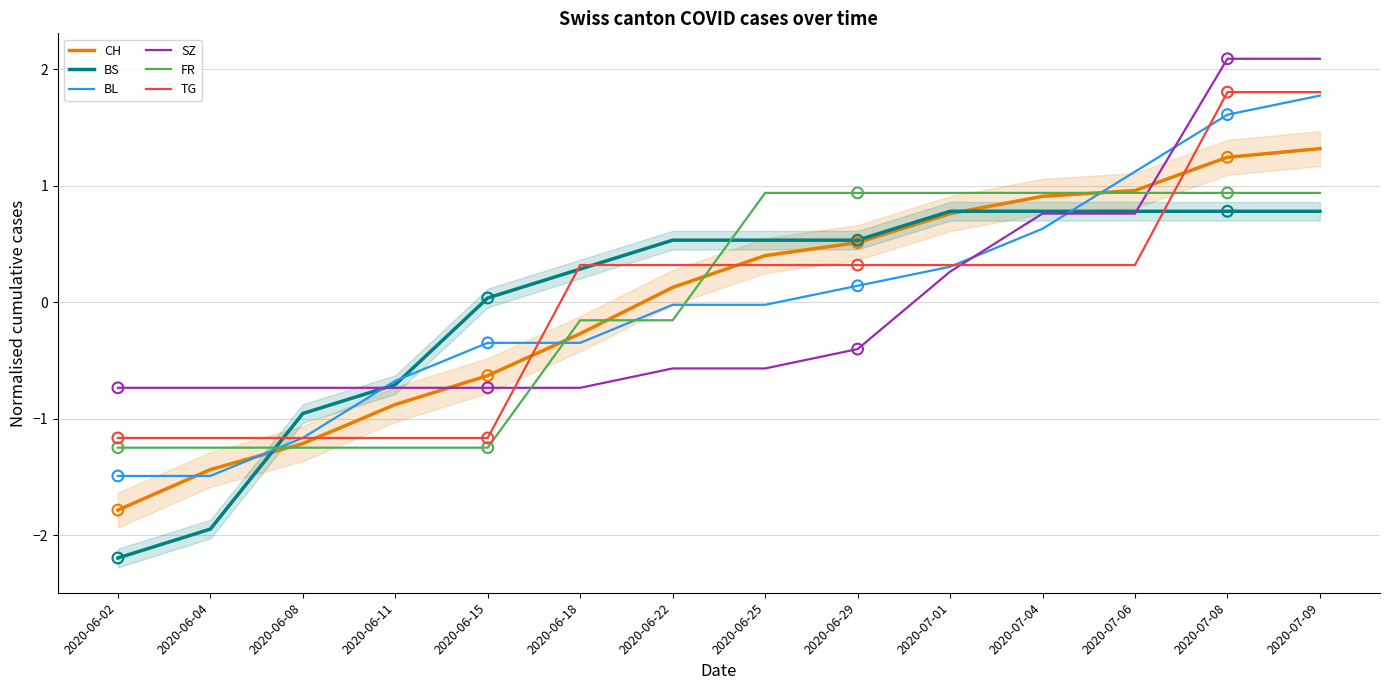

Which series has the largest Y range (max minus min)?

BL